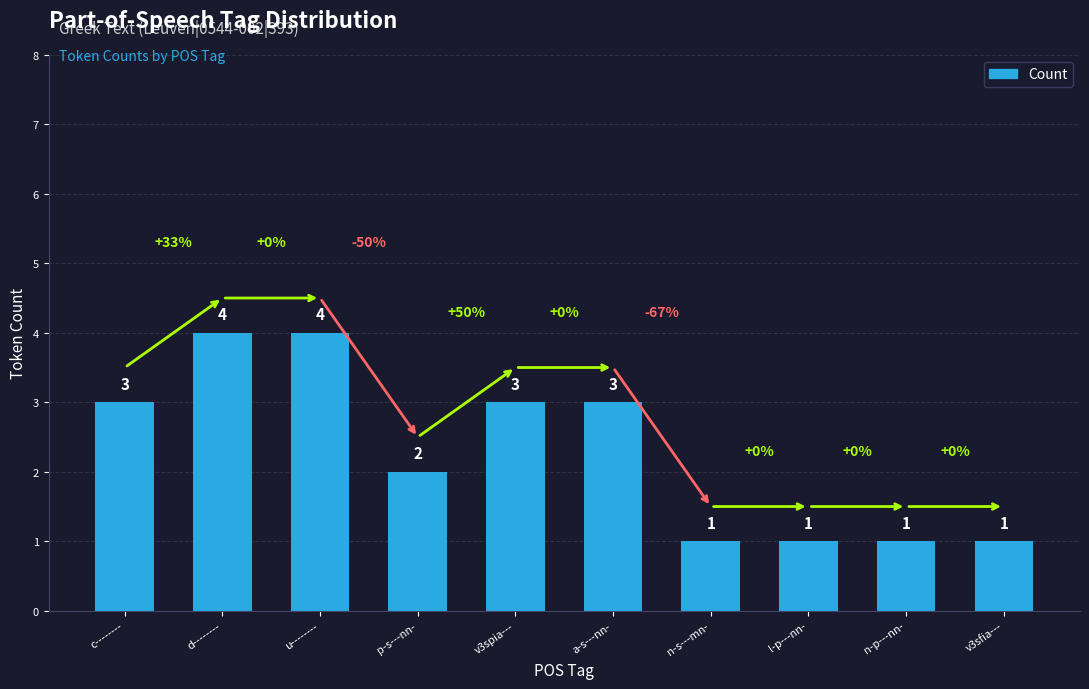

True or false: the data shows 4 at c--------.

False